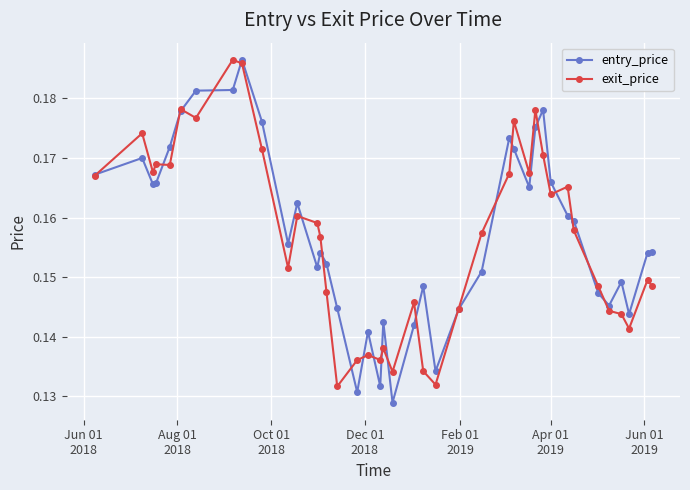

How many lines are shown in the chart?

2